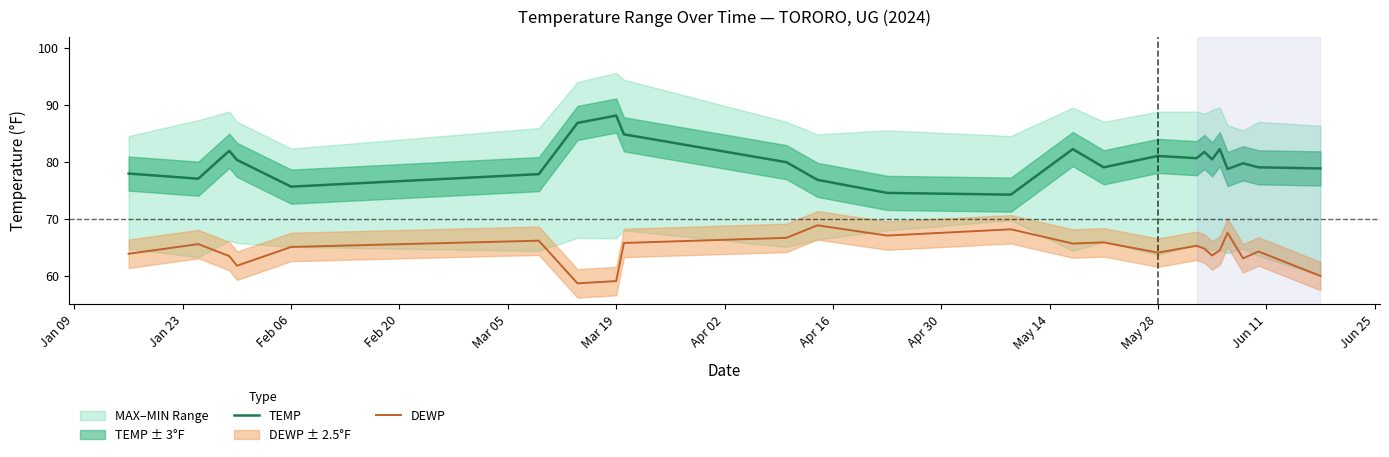

The value of TEMP at Feb 06 is 135.2. True or false?

False